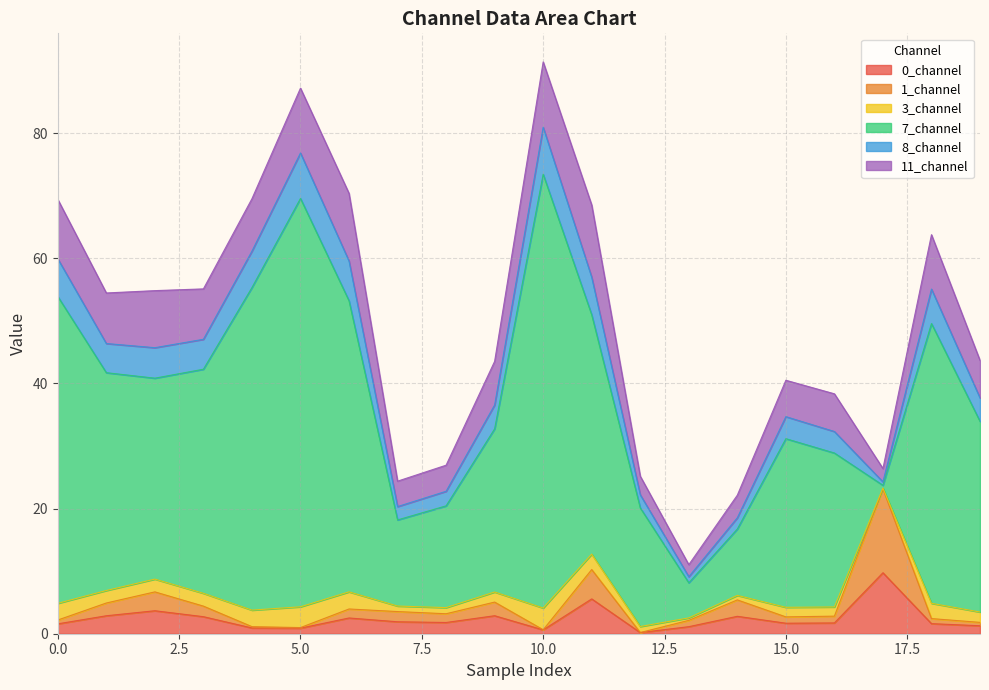

What is the total value across all series at 12?

25.6